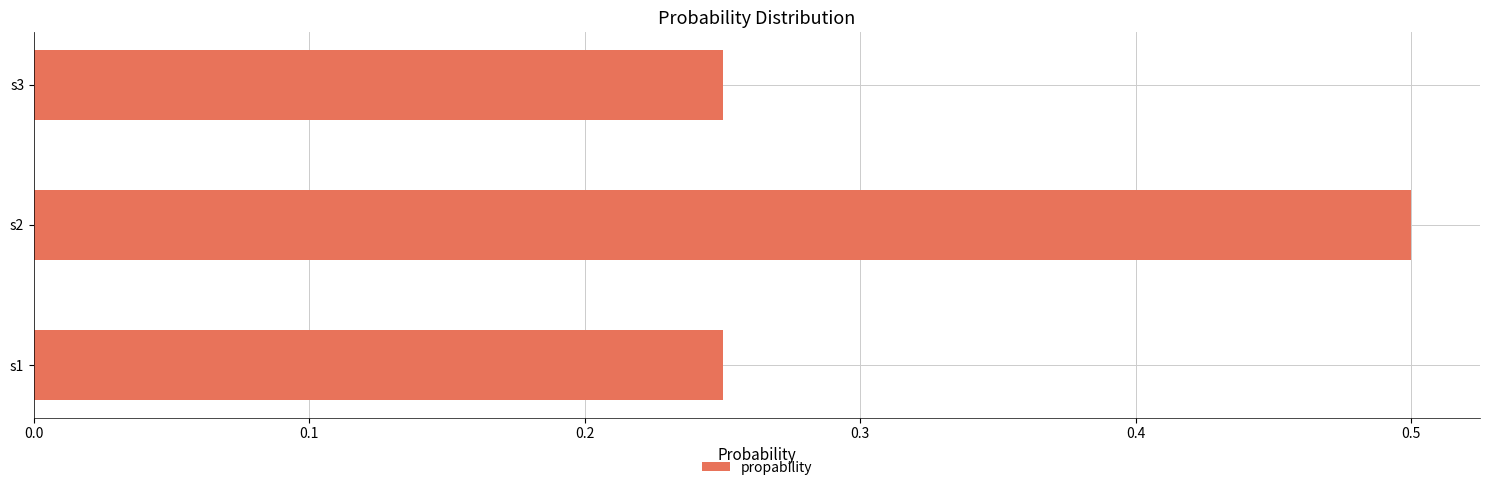

What is the average value?

0.3